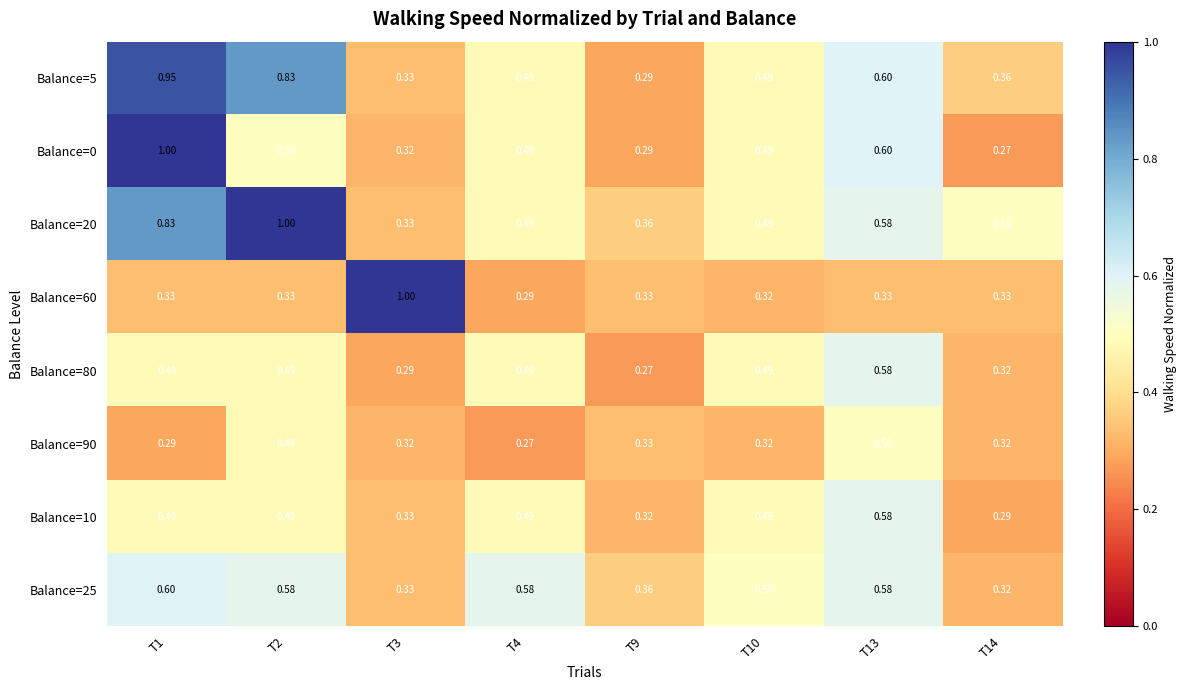

Is the value of Balance=5 at T1 greater than the value of Balance=90 at T1?

Yes